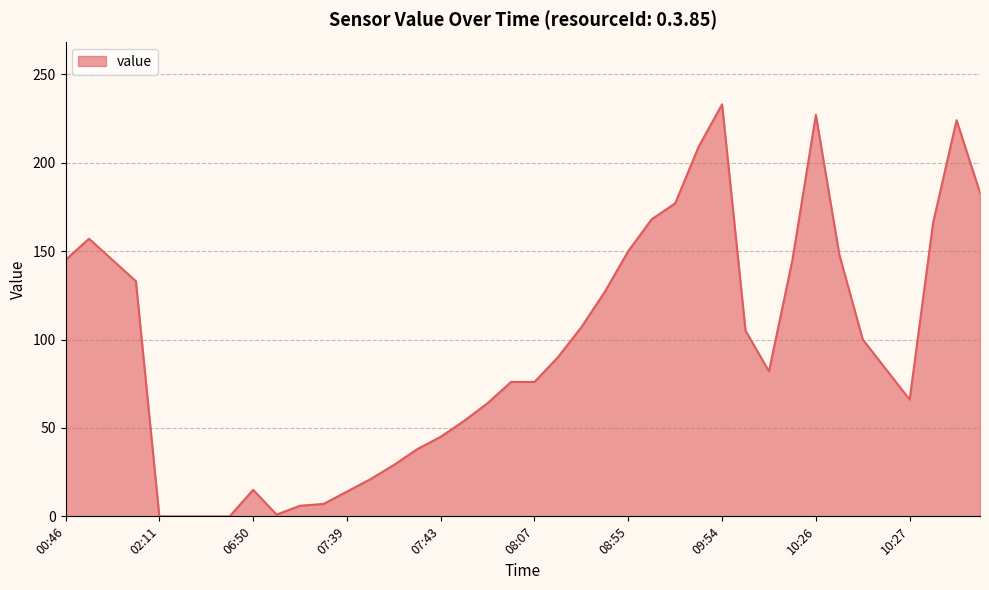

How many lines are shown in the chart?

1